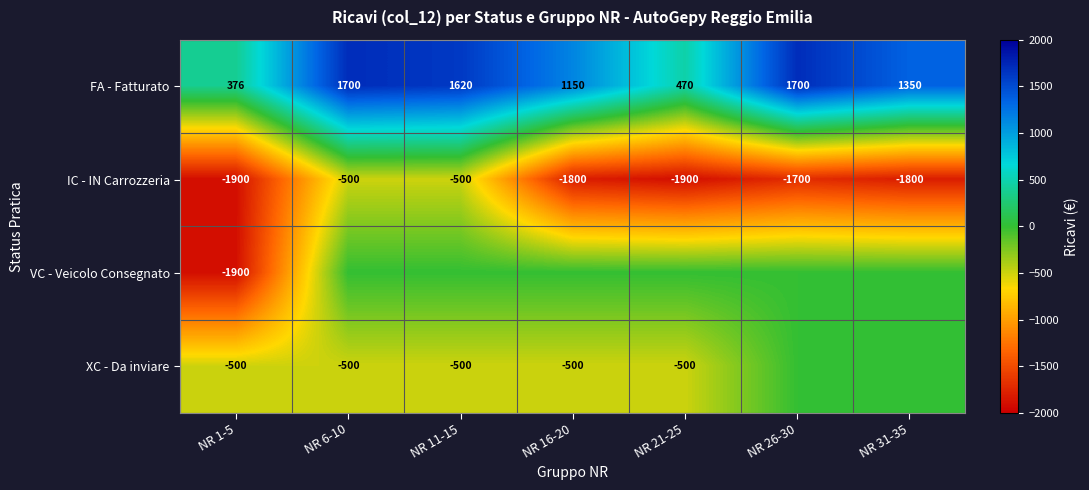

Where does the FA - Fatturato series first go above 1350?

NR 6-10